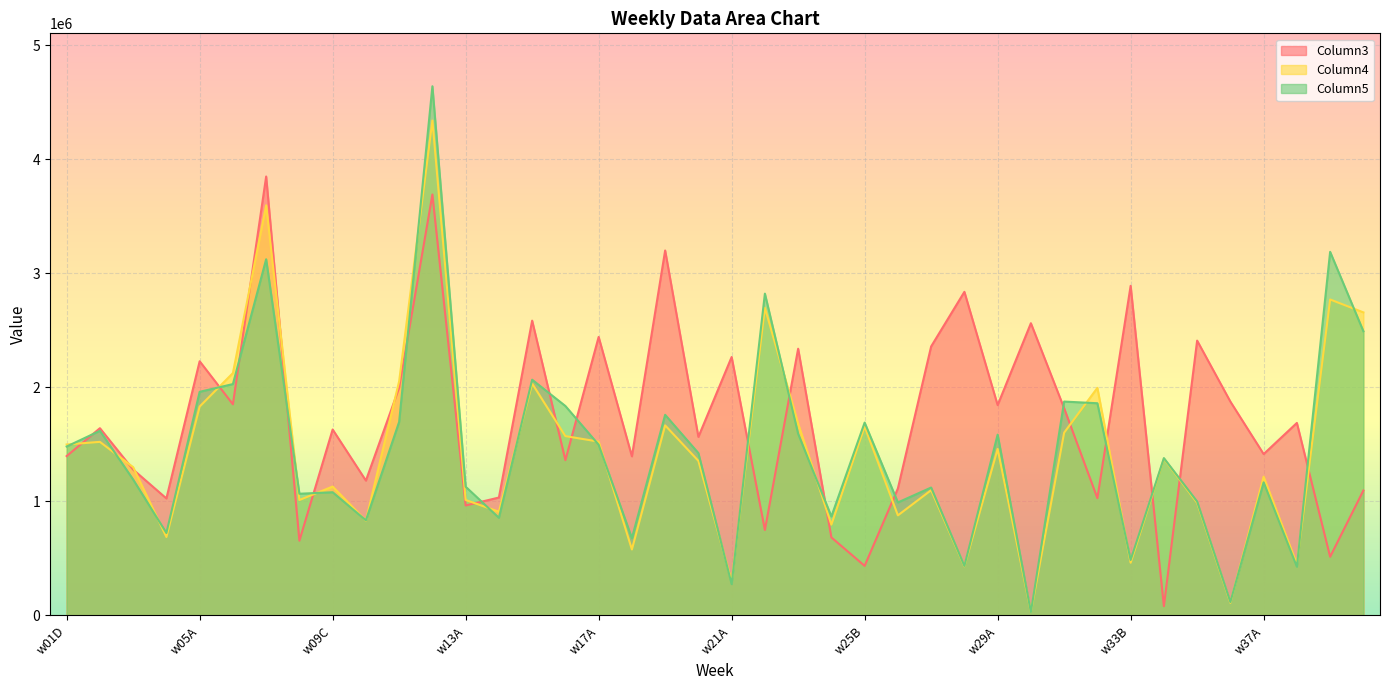

True or false: Column5 has a value of 3123039 at w07B.

True